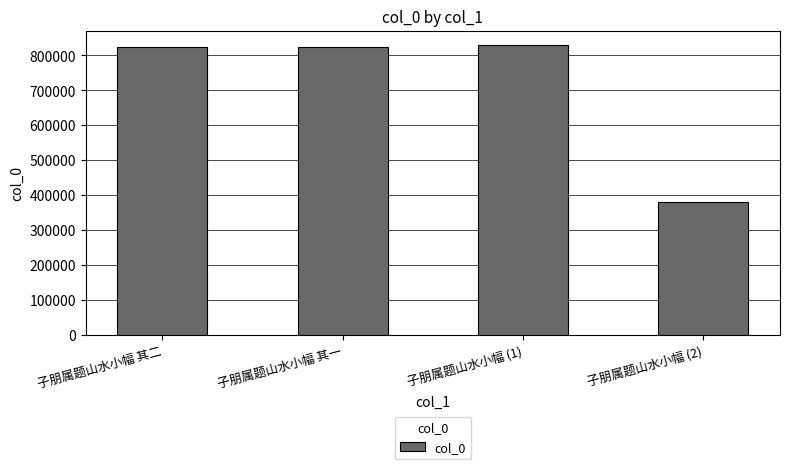

What is the ratio of the value at 子朋属题山水小幅 其一 to the value at 子朋属题山水小幅 (1)?

1.0